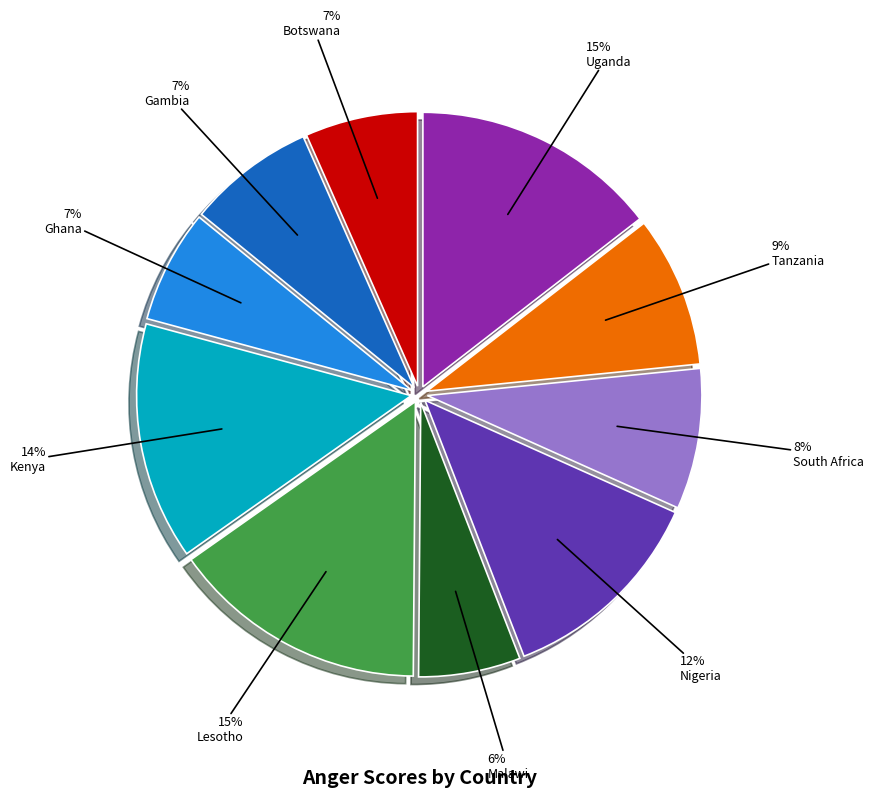

How many slices are in this pie chart?

10